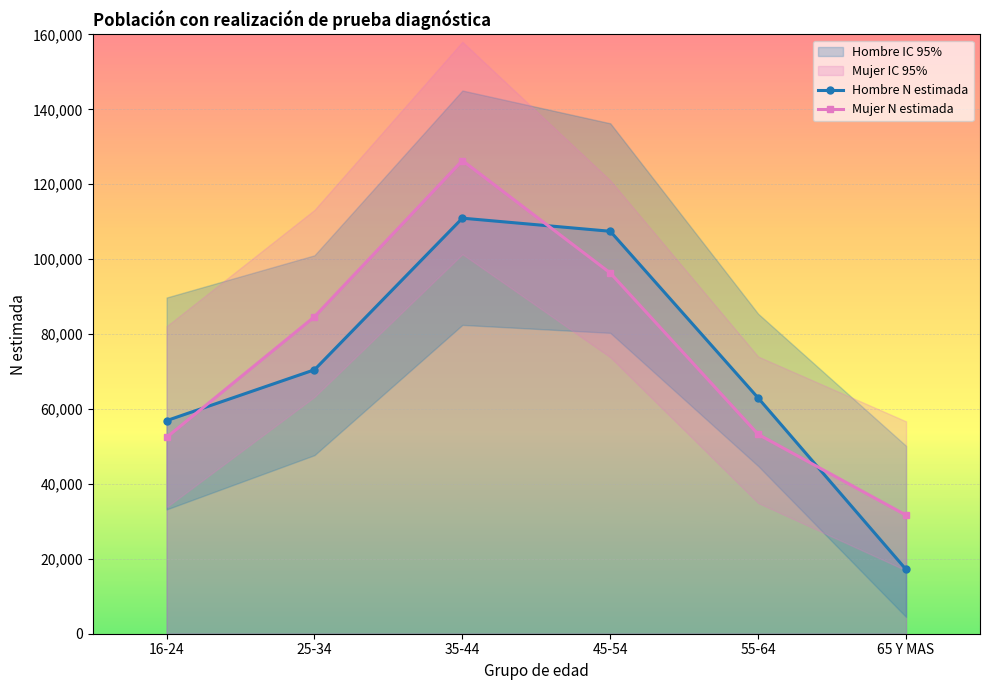

Count the number of categories in the chart.

6